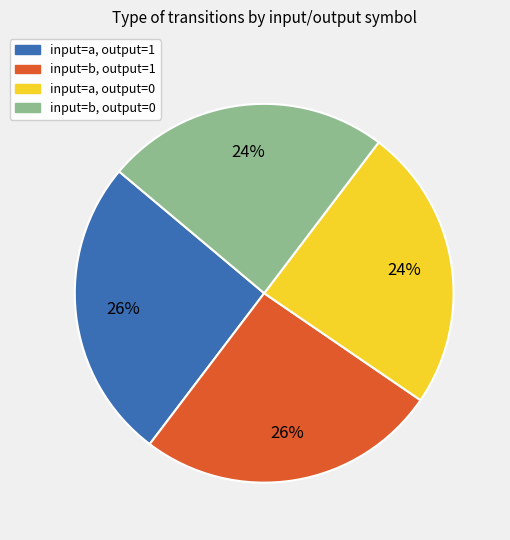

To the nearest percent, what is the difference between the largest and smallest slice percentages?

2%